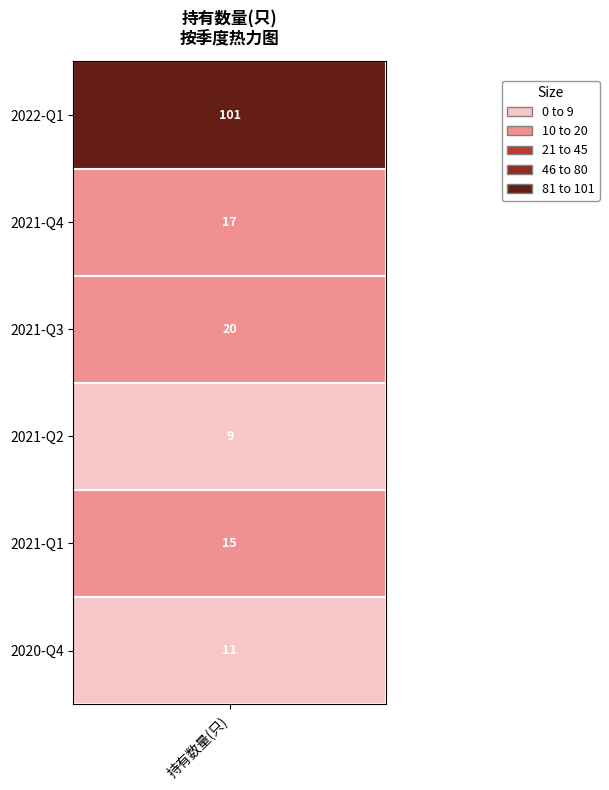

Which label corresponds to the largest value in the chart?

2022-Q1